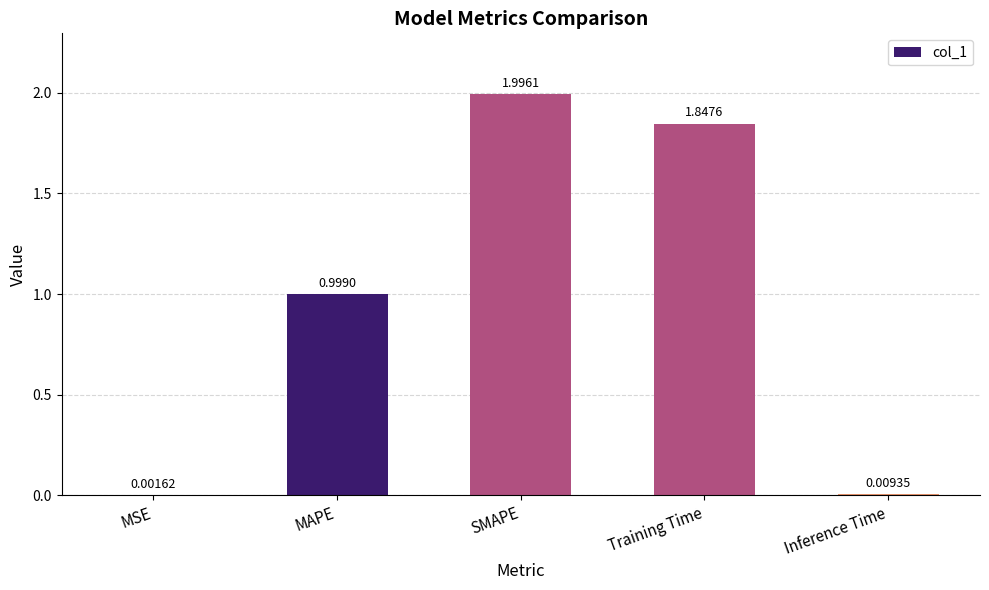

What is the change in value from SMAPE to Inference Time?

-2.0